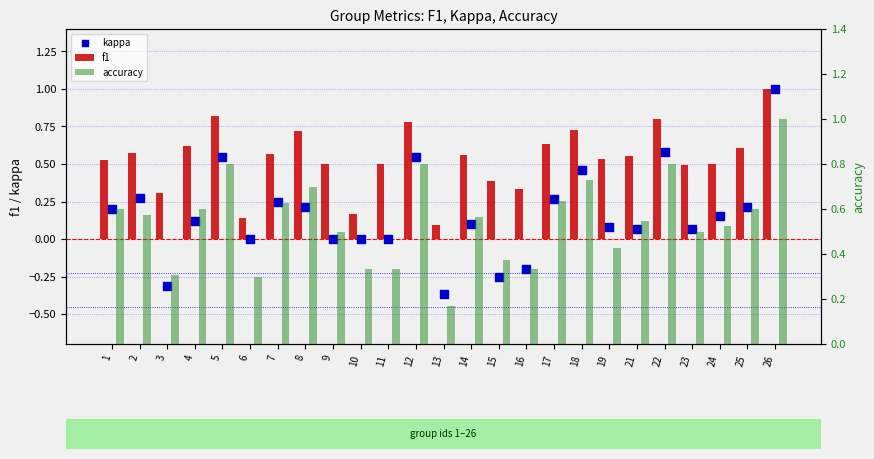

Which series contains the highest Y value?

f1